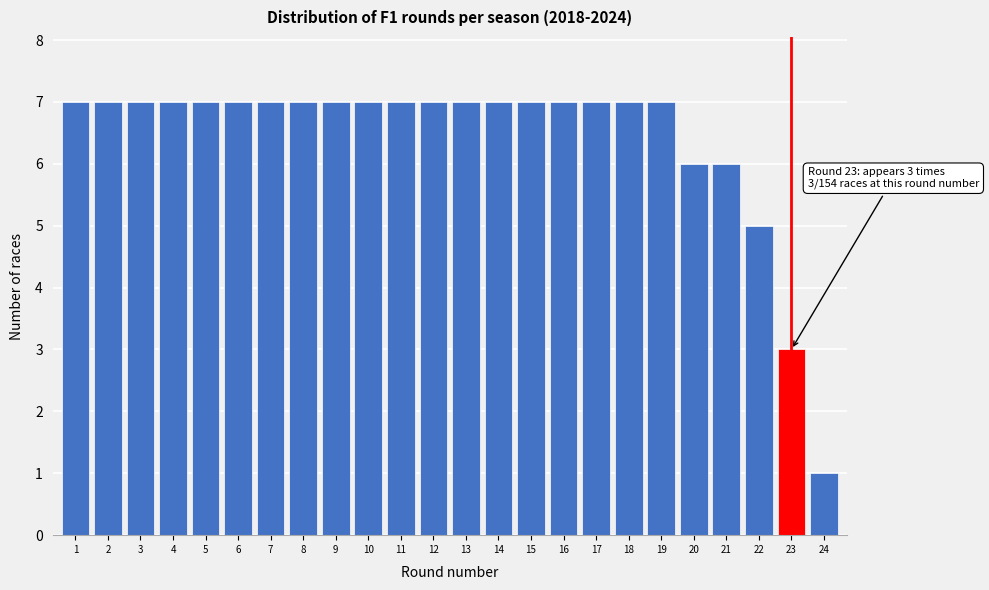

Reading right to left, extract all data points from this chart.

1	3	5	6	6	7	7	7	7	7	7	7	7	7	7	7	7	7	7	7	7	7	7	7